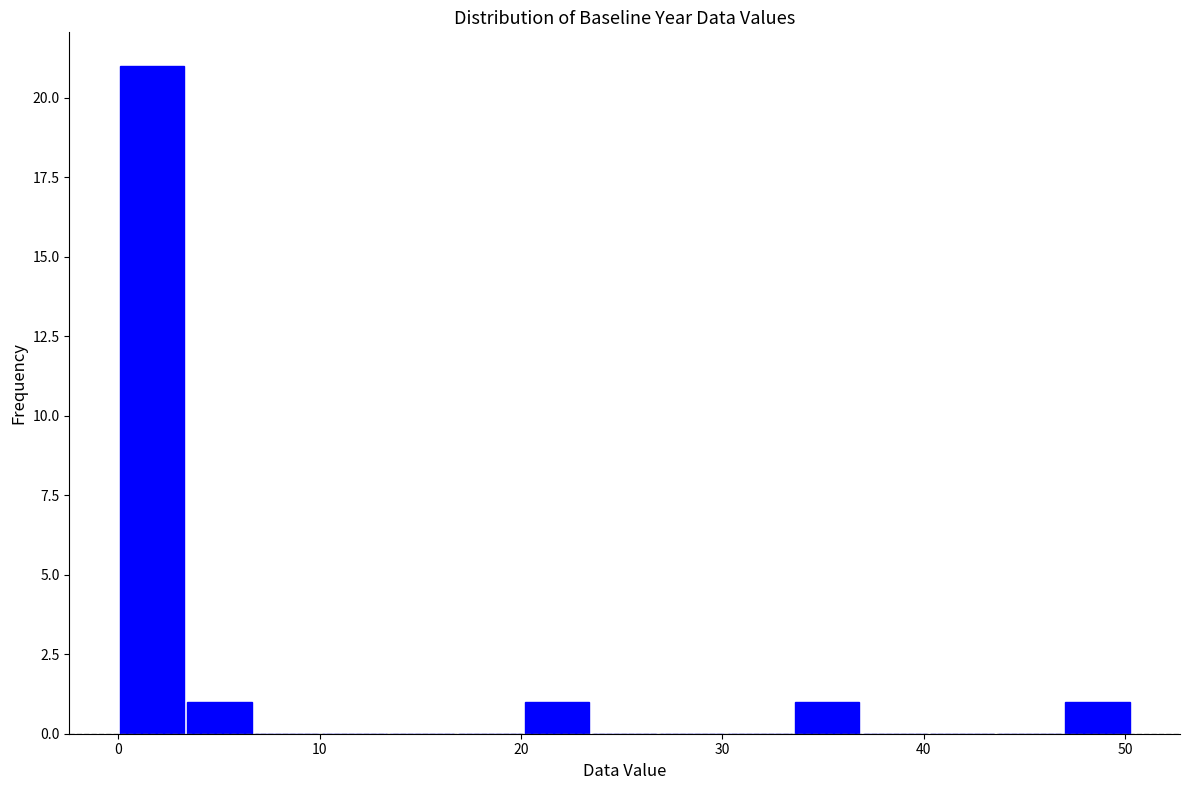

Read against the x-axis, roughly where is the centre of the tallest bar?

2